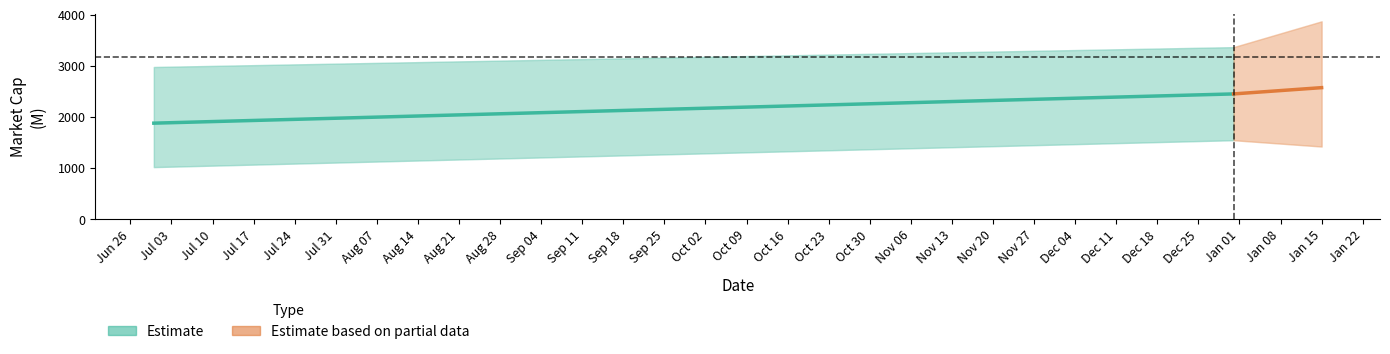

The Estimate based on partial data series shows 894.6 at Jun 26. True or false?

False